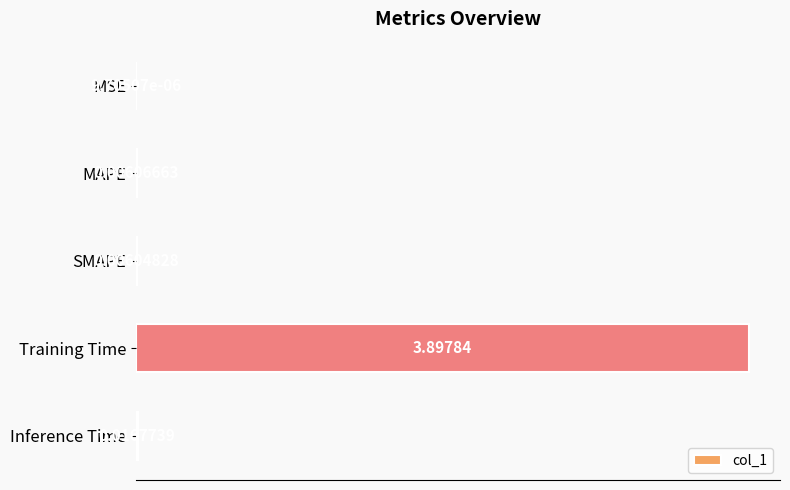

What is the sum of all values?

3.9